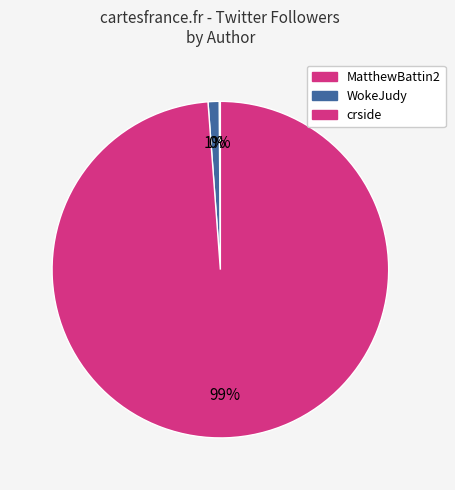

Is it true that crside is 99% of the pie?

True